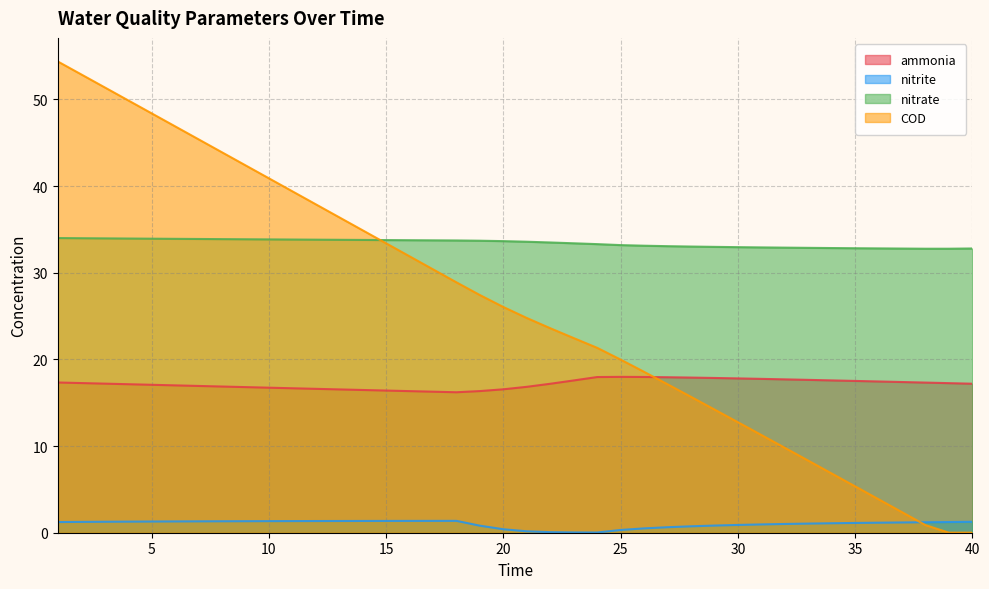

Reading left to right, what are all the values shown in this chart?

ammonia: 17.3	17.3	17.2	17.1	17.1	17.0	16.9	16.9	16.8	16.7	16.7	16.6	16.5	16.5	16.4	16.3	16.3	16.2	16.3	16.5	16.8	17.2	17.6	18.0	18.0	18.0	17.9	17.9	17.9	17.8	17.8	17.7	17.6	17.6	17.5	17.5	17.4	17.3	17.3	17.2
nitrite: 1.2	1.2	1.3	1.3	1.3	1.3	1.3	1.3	1.3	1.3	1.3	1.3	1.4	1.4	1.4	1.4	1.4	1.4	0.8	0.4	0.2	0.1	0.0	0.0	0.3	0.5	0.6	0.7	0.8	0.9	1.0	1.0	1.1	1.1	1.1	1.2	1.2	1.2	1.2	1.3
nitrate: 34.0	34.0	34.0	33.9	33.9	33.9	33.9	33.9	33.9	33.8	33.8	33.8	33.8	33.8	33.8	33.8	33.7	33.7	33.7	33.6	33.6	33.5	33.4	33.3	33.2	33.1	33.1	33.0	33.0	33.0	32.9	32.9	32.9	32.8	32.8	32.8	32.8	32.8	32.8	32.8
COD: 54.4	52.9	51.4	49.9	48.4	46.9	45.4	43.9	42.4	40.9	39.4	37.9	36.4	34.9	33.4	31.9	30.4	28.9	27.4	26.0	24.8	23.6	22.5	21.3	20.0	18.6	17.1	15.7	14.2	12.8	11.3	9.8	8.3	6.8	5.4	3.9	2.4	0.9	0.0	0.0